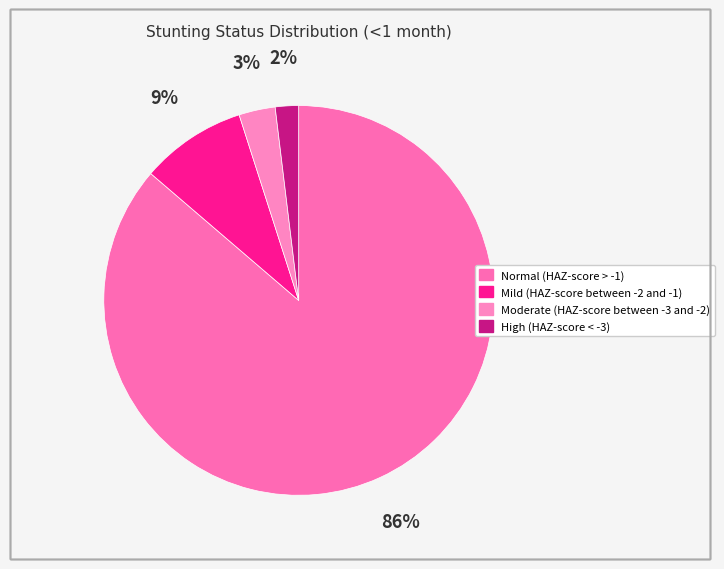

The Normal (HAZ-score > -1) slice represents 93% of the pie. True or false?

False